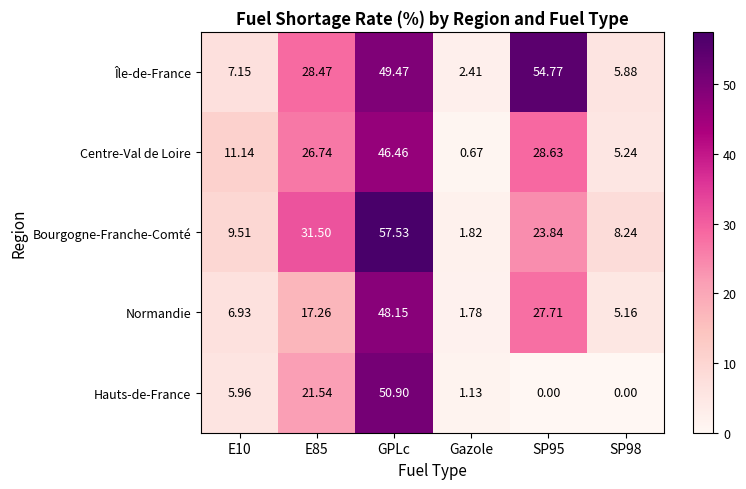

At which category does the chart reach its peak across all series?

GPLc